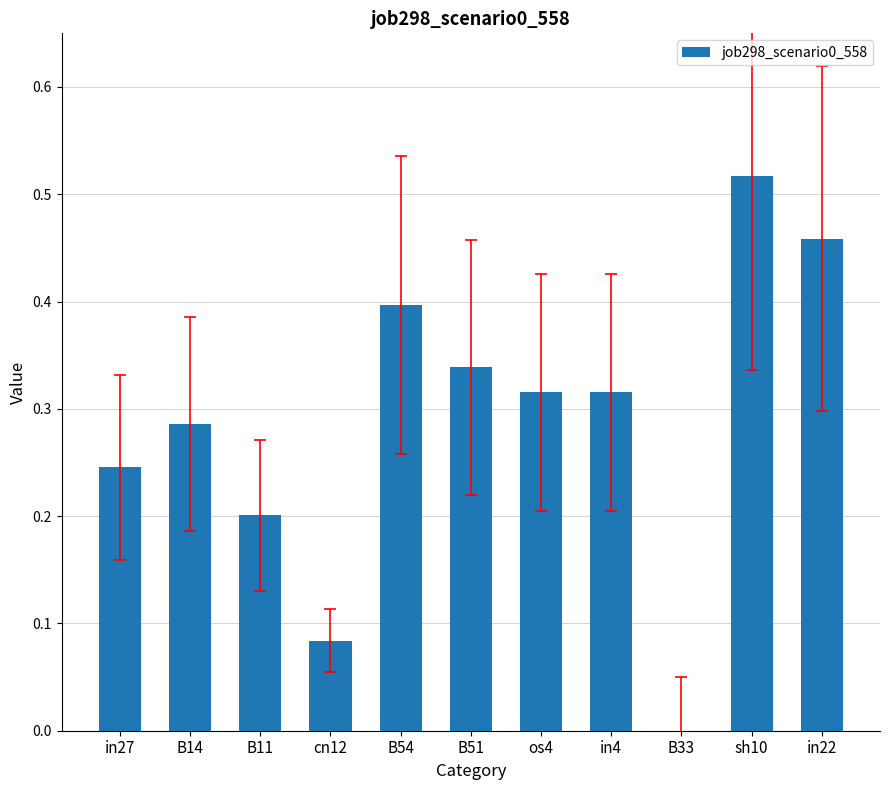

Which label corresponds to the largest value in the chart?

sh10